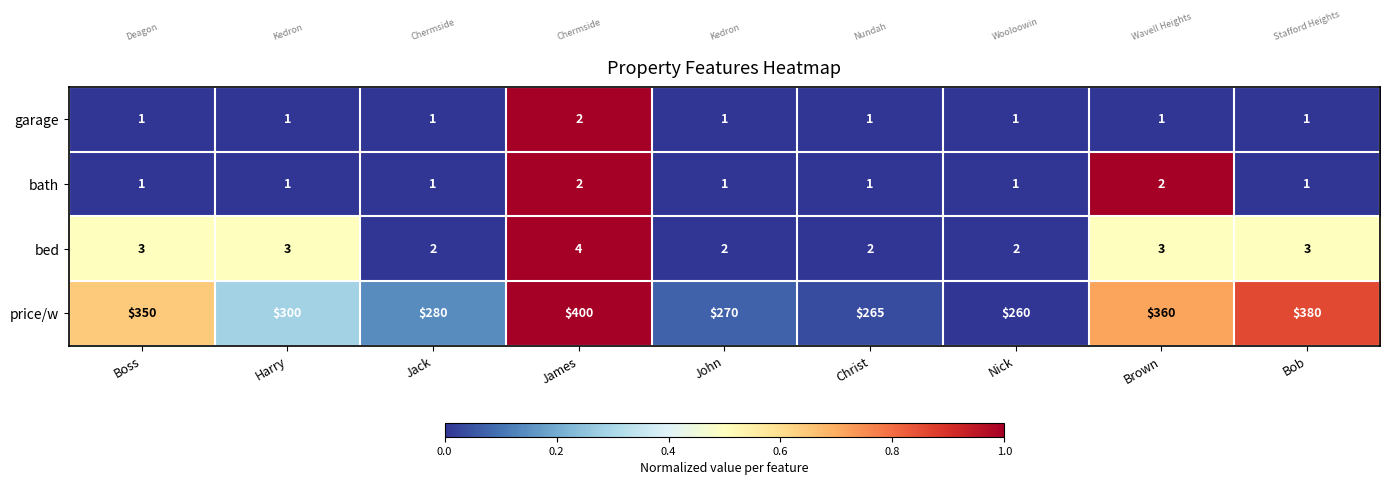

What is the average value of the price/w series?

318